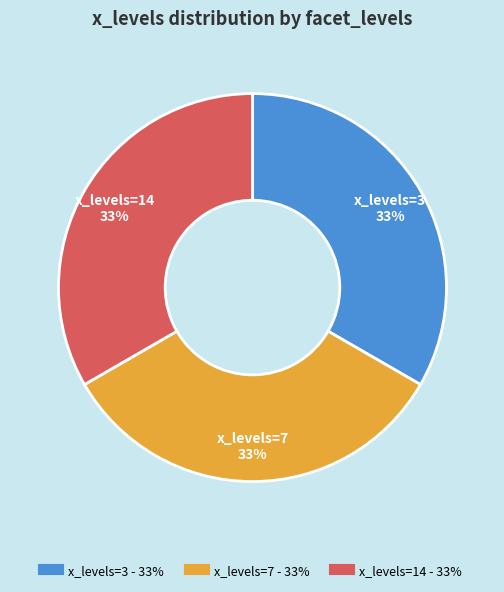

Does any single category account for the majority?

No